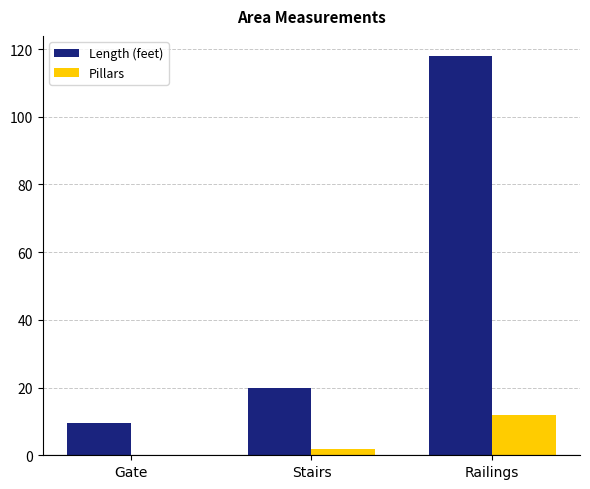

What is the maximum value shown in the chart?

118.0